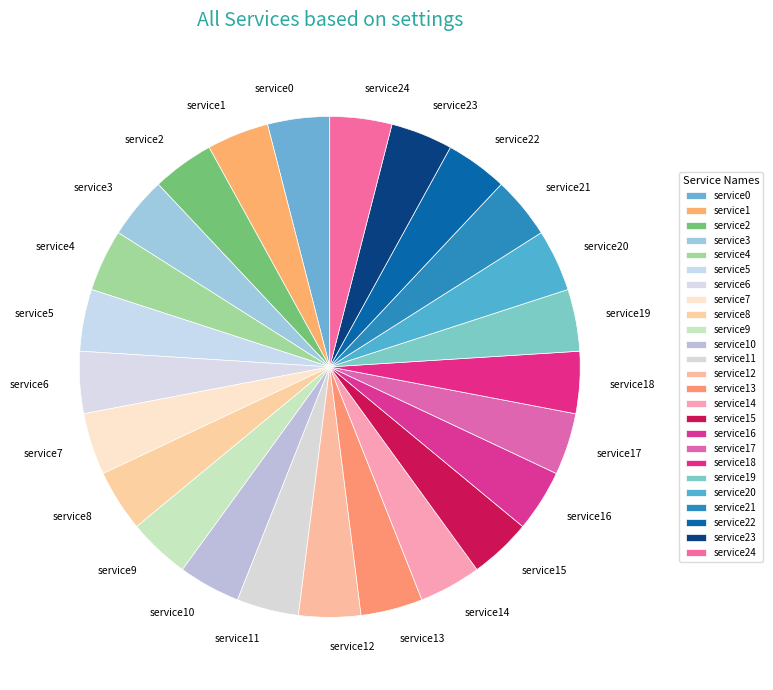

Is there any slice that represents more than half of the pie?

No